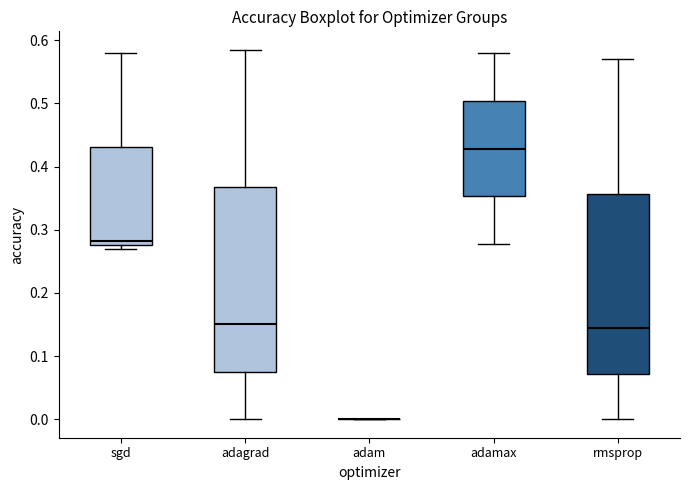

Reading left to right, read every box against the y-axis: the position of its median line, the range the box covers, and the ends of its whiskers. The values are not printed on the chart, so give them approximately, as read against the axis.

sgd: median 0.28 (just above the box's lower edge), box 0.28 to 0.43, whiskers 0.27 to 0.58
adagrad: median 0.15, box 0.08 to 0.37, whiskers 0.00 to 0.58
adam: box collapsed to a line at 0.00, whiskers 0.00 to 0.00
adamax: median 0.43, box 0.35 to 0.50, whiskers 0.28 to 0.58
rmsprop: median 0.14, box 0.07 to 0.36, whiskers 0.00 to 0.57